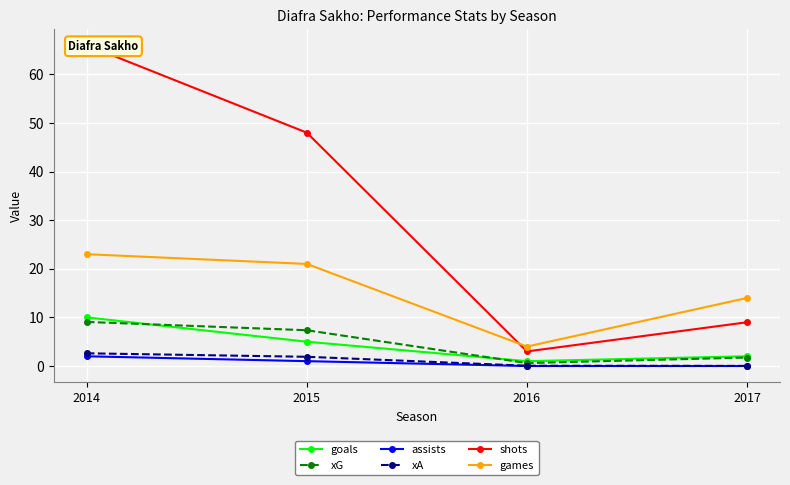

What is the difference between the maximum and second lowest values in the goals series?

8.0